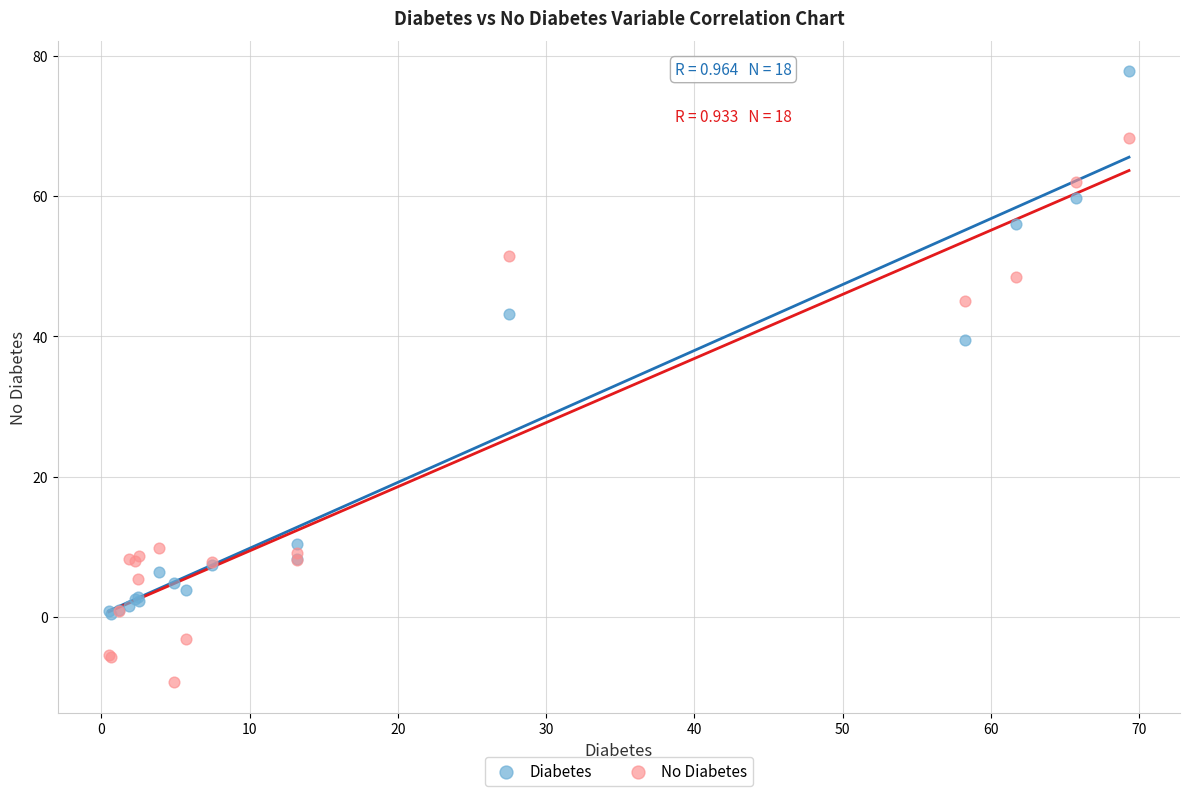

In the No Diabetes series, what Y value is closest to 29?

45.1